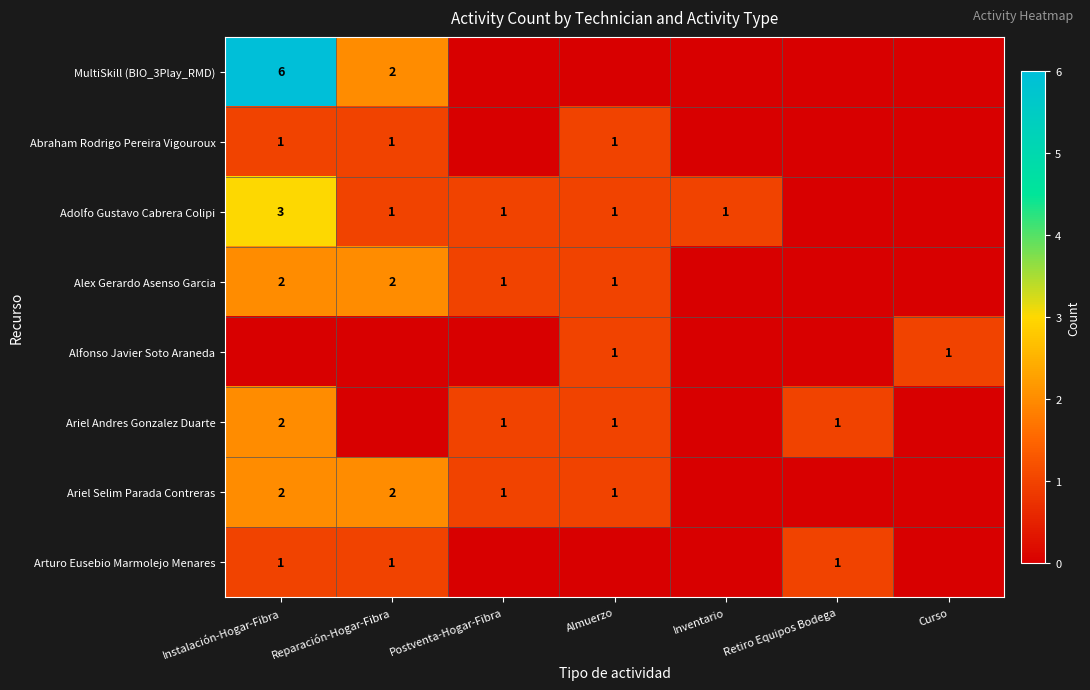

The Abraham Rodrigo Pereira Vigouroux series shows 1 at Almuerzo. True or false?

True